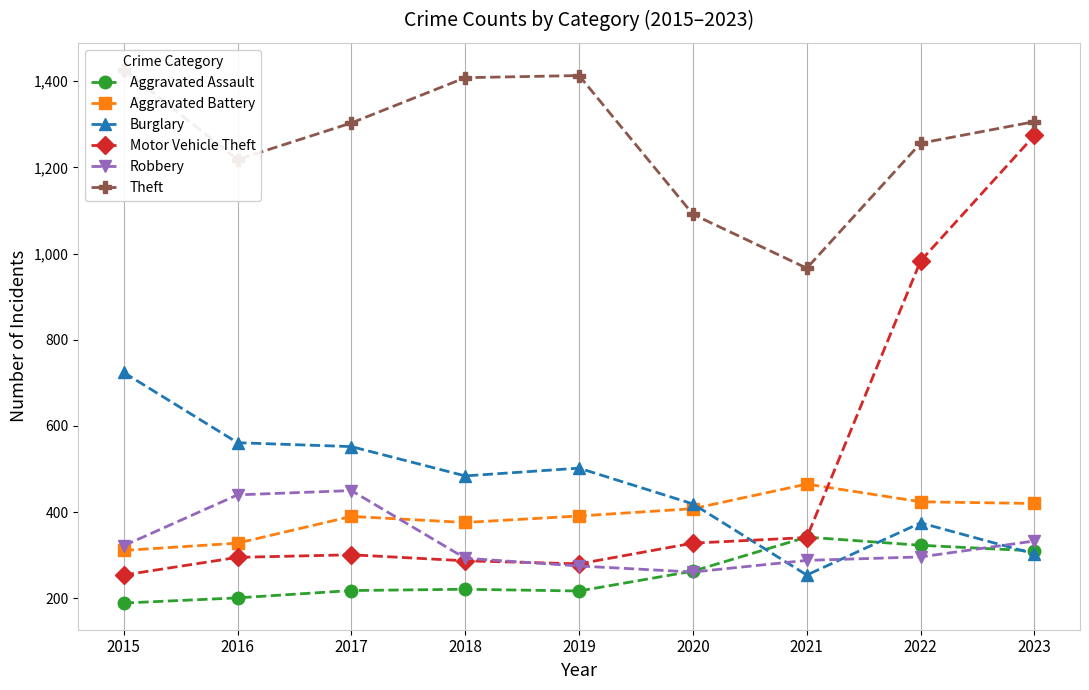

What is the total value across all series at 2016?

3043